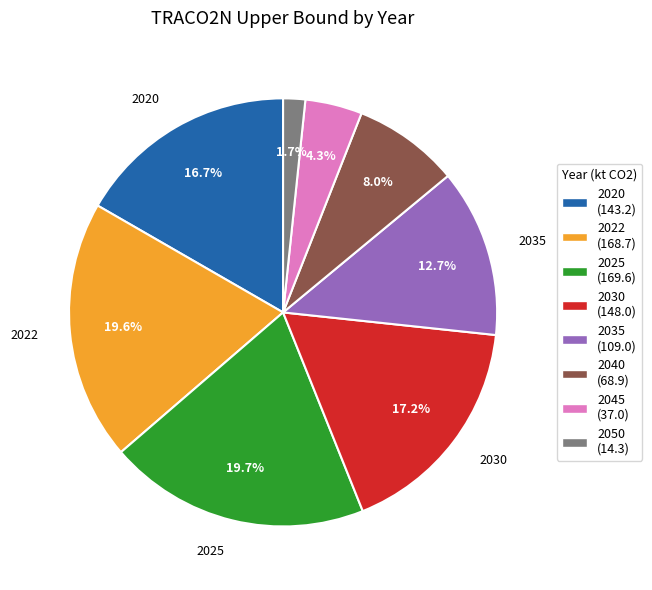

Count the number of slices in the pie.

8